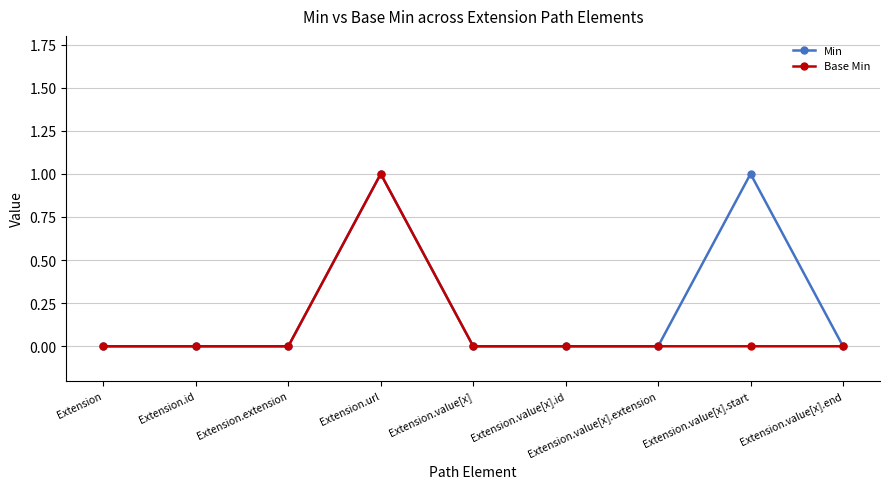

Count the Base Min values in the range 0 to 1.

9